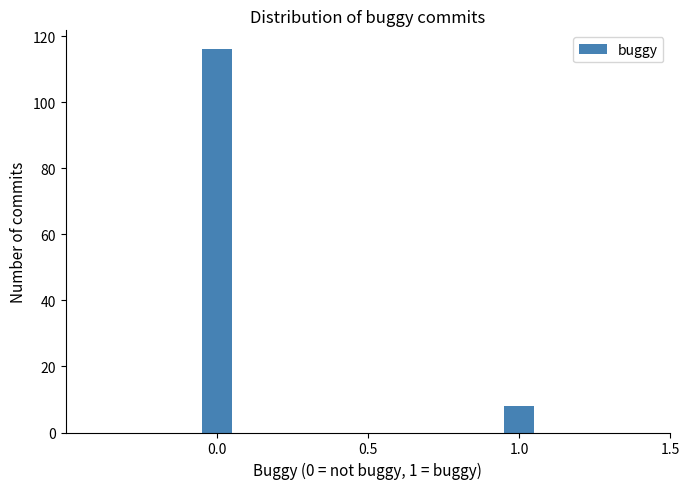

Reading left to right, transcribe all the data shown in this chart.

116	8